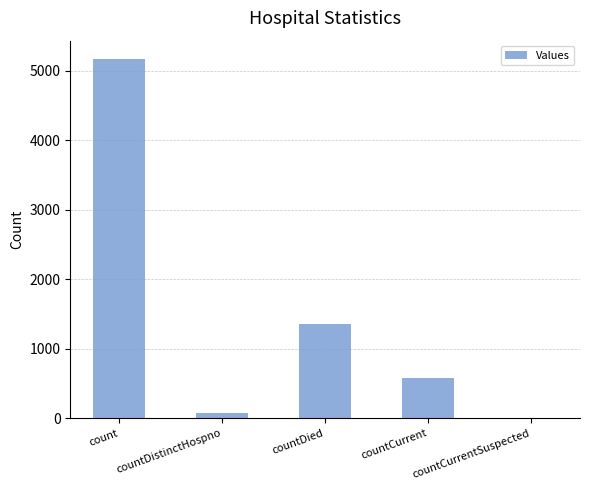

At which label is the value closest to 2588?

countDied